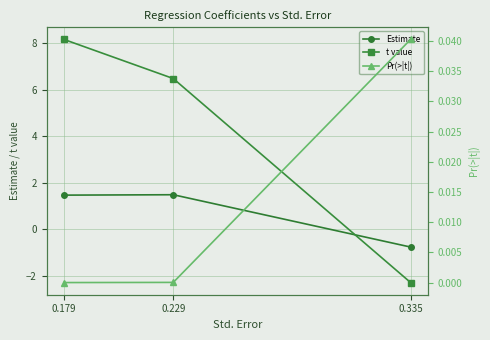

How many lines are shown in the chart?

3